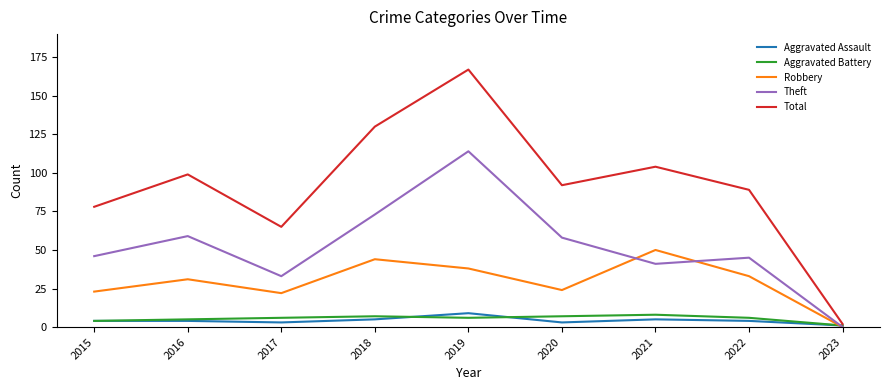

At which label does Aggravated Assault reach its peak?

2019